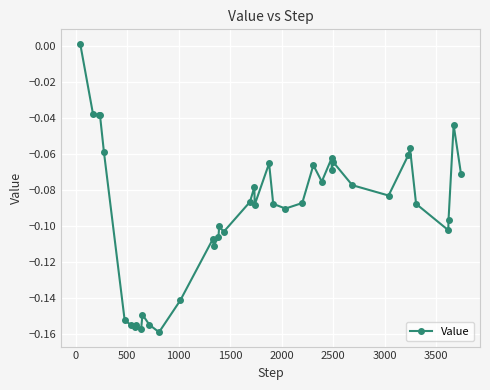

What is the sum of all values?

-3.7